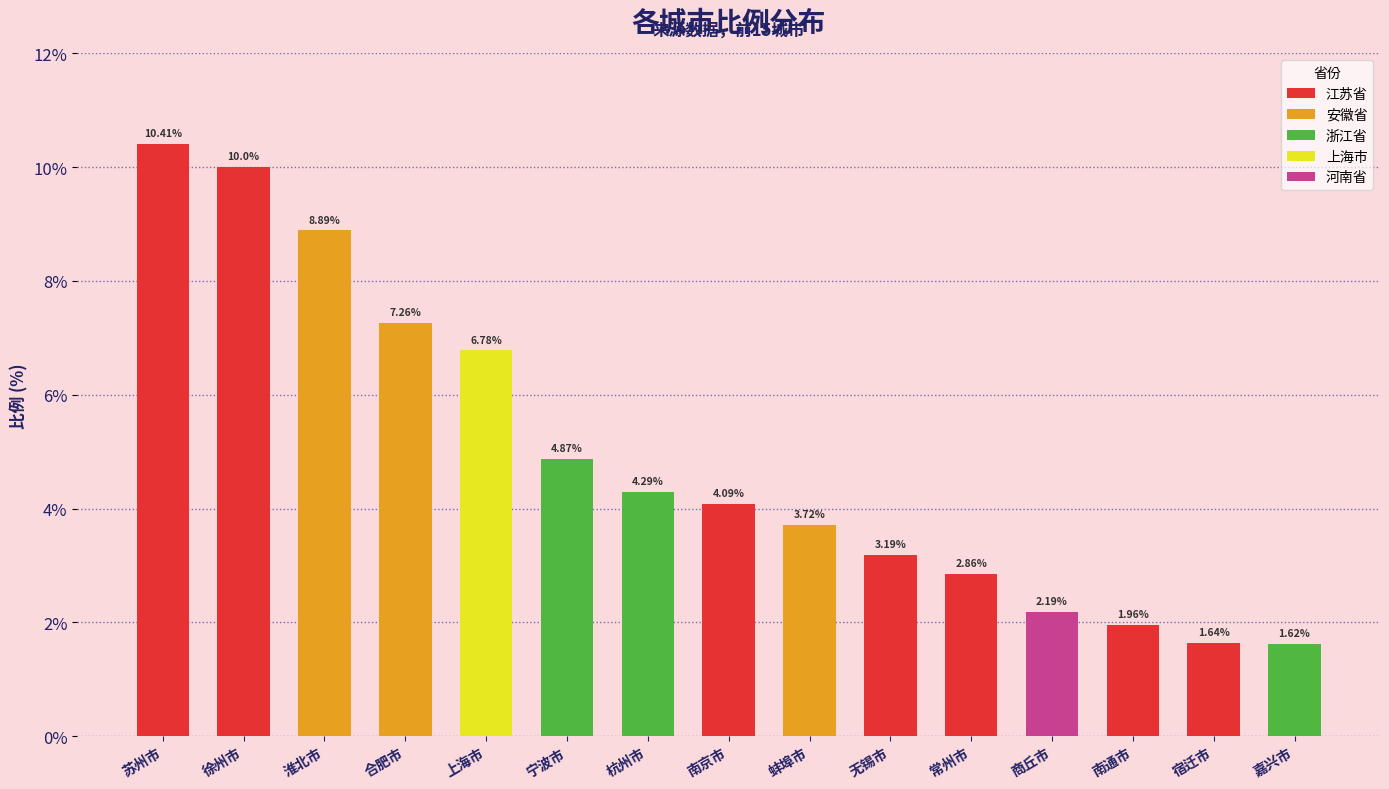

What is the label of the 7th bar from the left?

杭州市